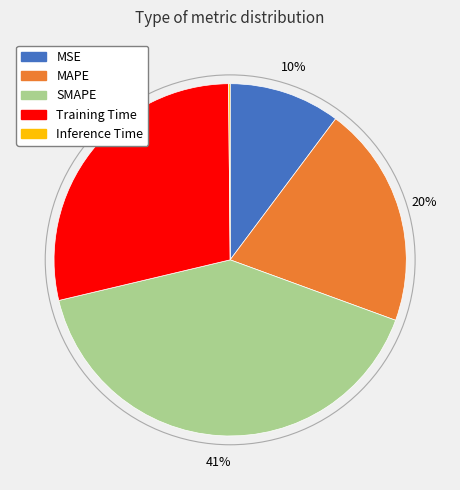

To the nearest percent, what is the average slice percentage?

20%